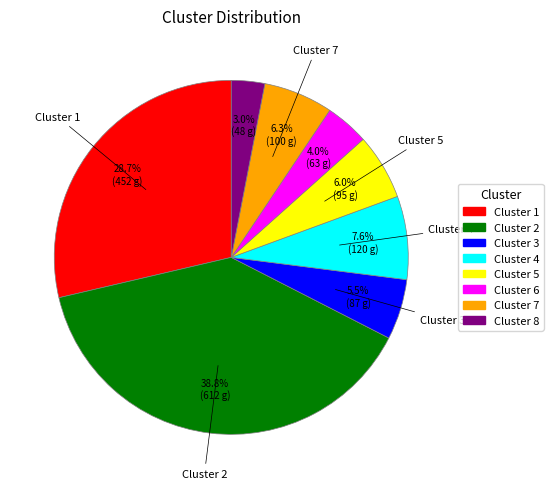

Which has a higher value, Cluster 5 or Cluster 4?

Cluster 4